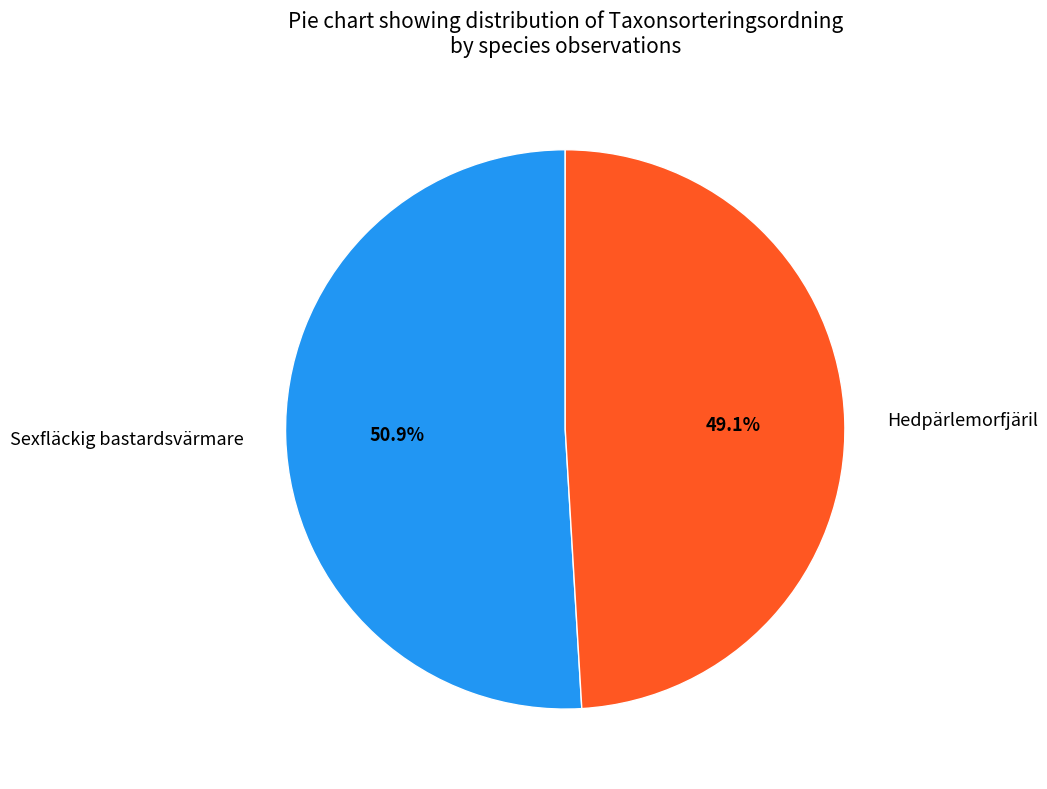

To the nearest percent, what is the average slice percentage?

50%